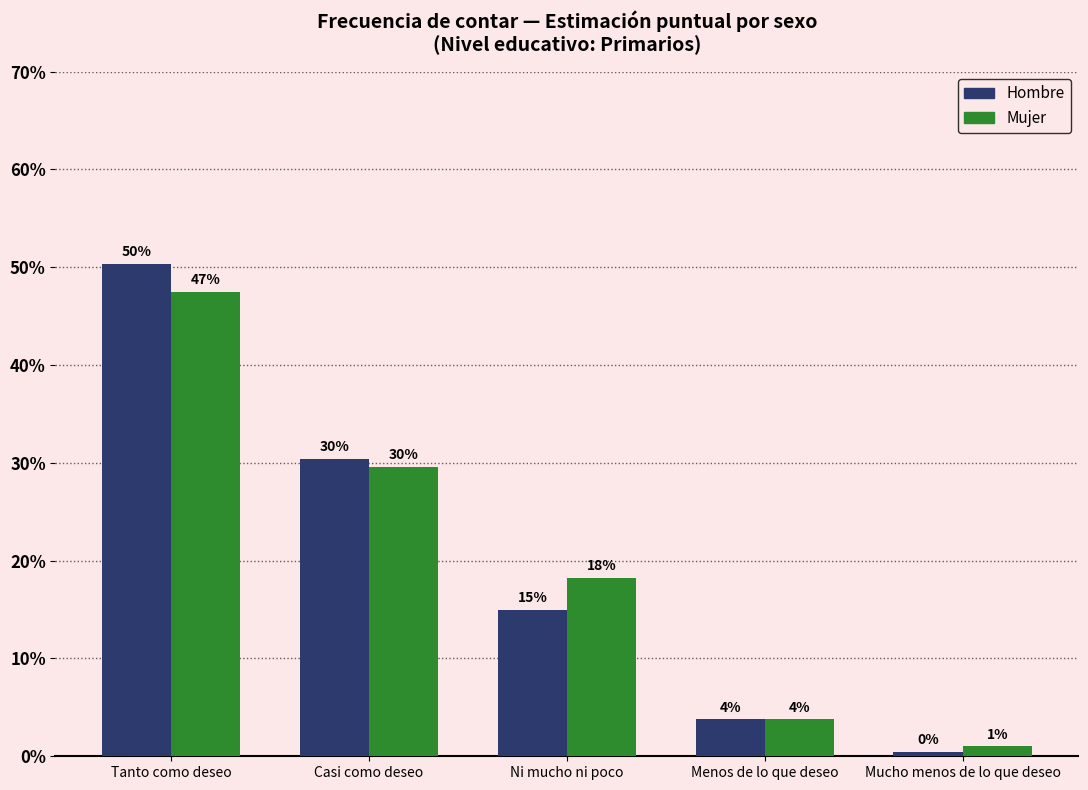

Does the chart contain any negative values?

No